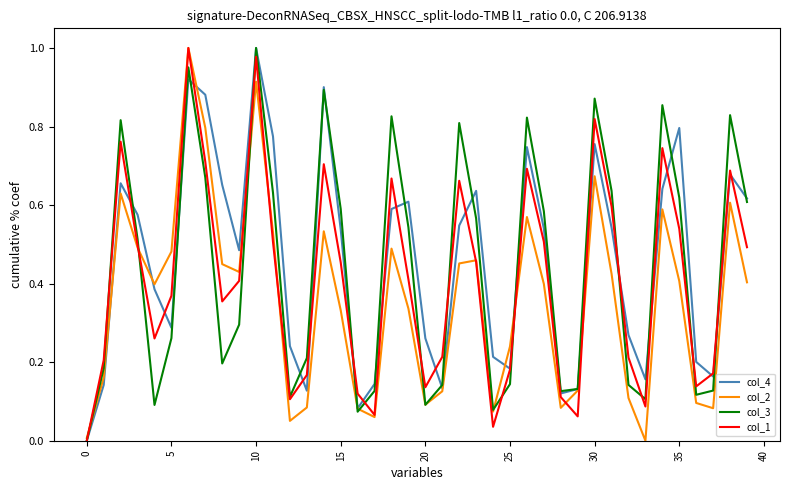

How many lines are shown in the chart?

4